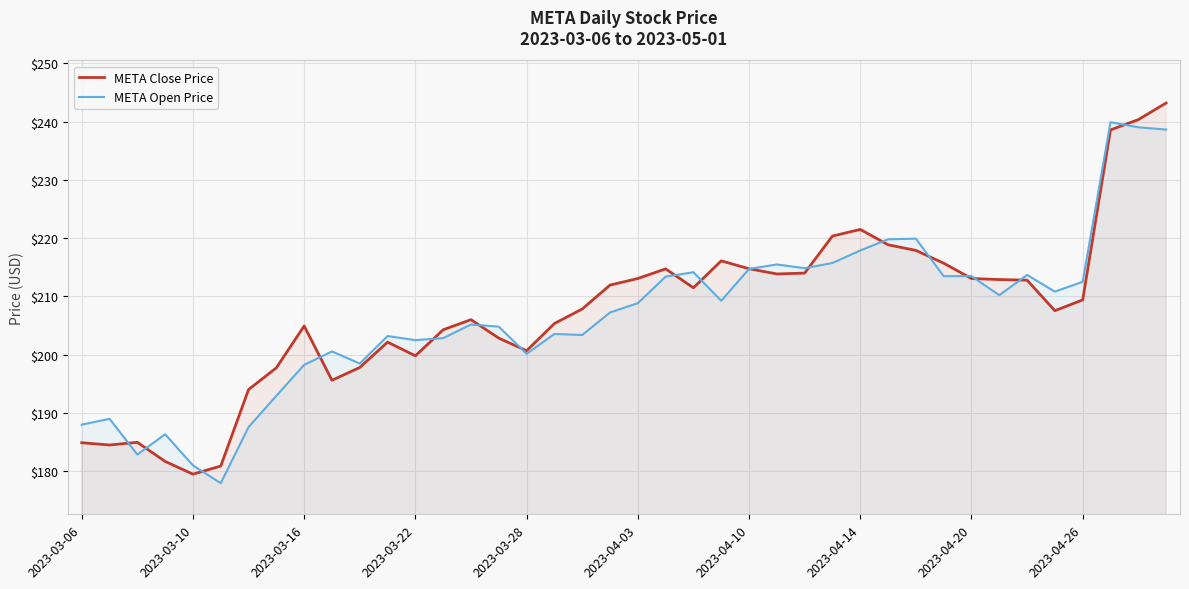

What is the sum of all META Close Price values?

8297.5